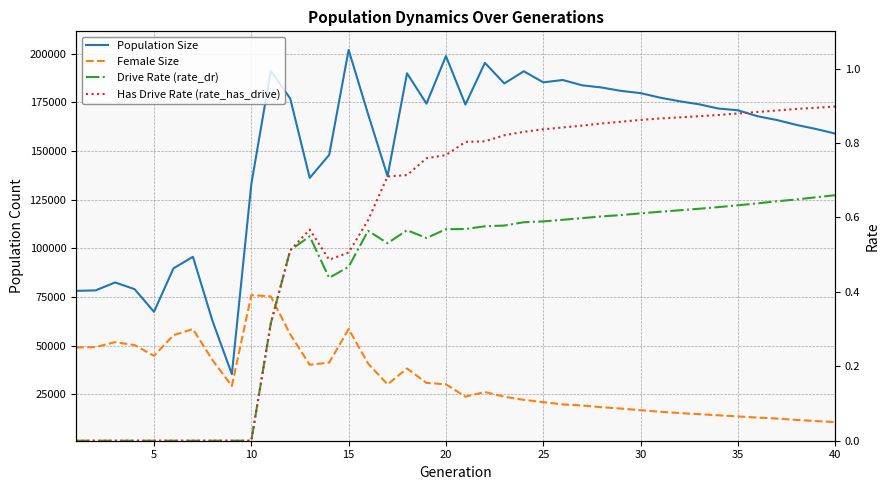

The value of Drive Rate (rate_dr) at 35 is 0.6. True or false?

True